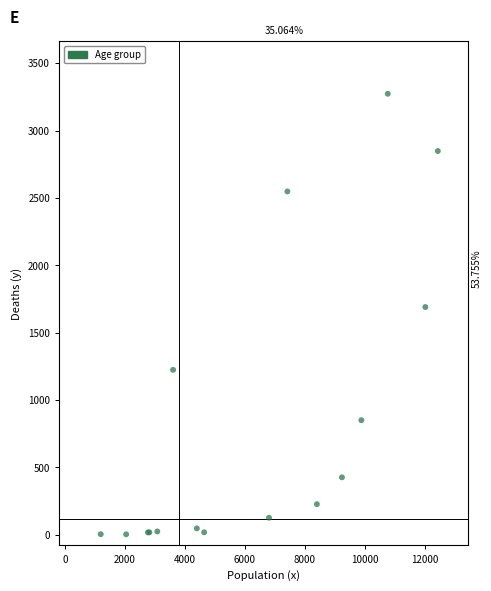

What Y value in the scatter plot is closest to 1638?

1690